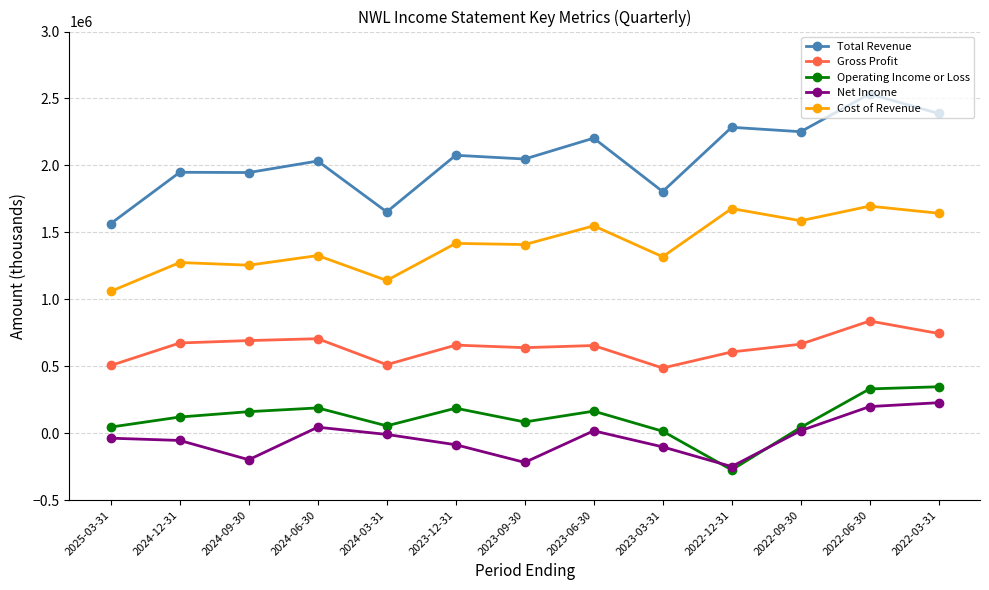

Rank the series at 2023-09-30 from highest to lowest value.

Total Revenue, Cost of Revenue, Gross Profit, Operating Income or Loss, Net Income